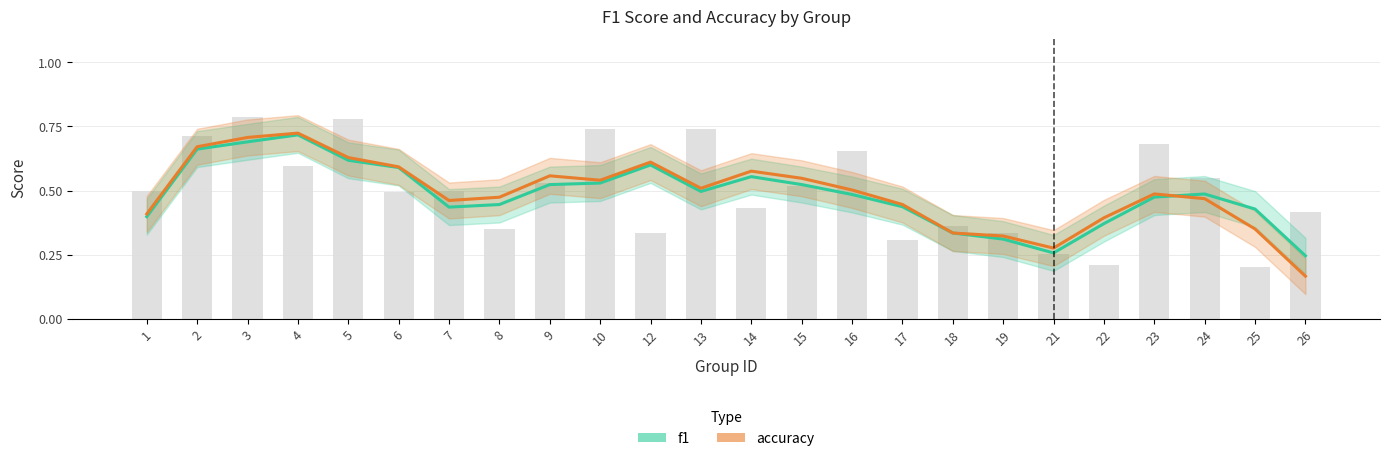

The f1 series shows 0.2 at 16. True or false?

False